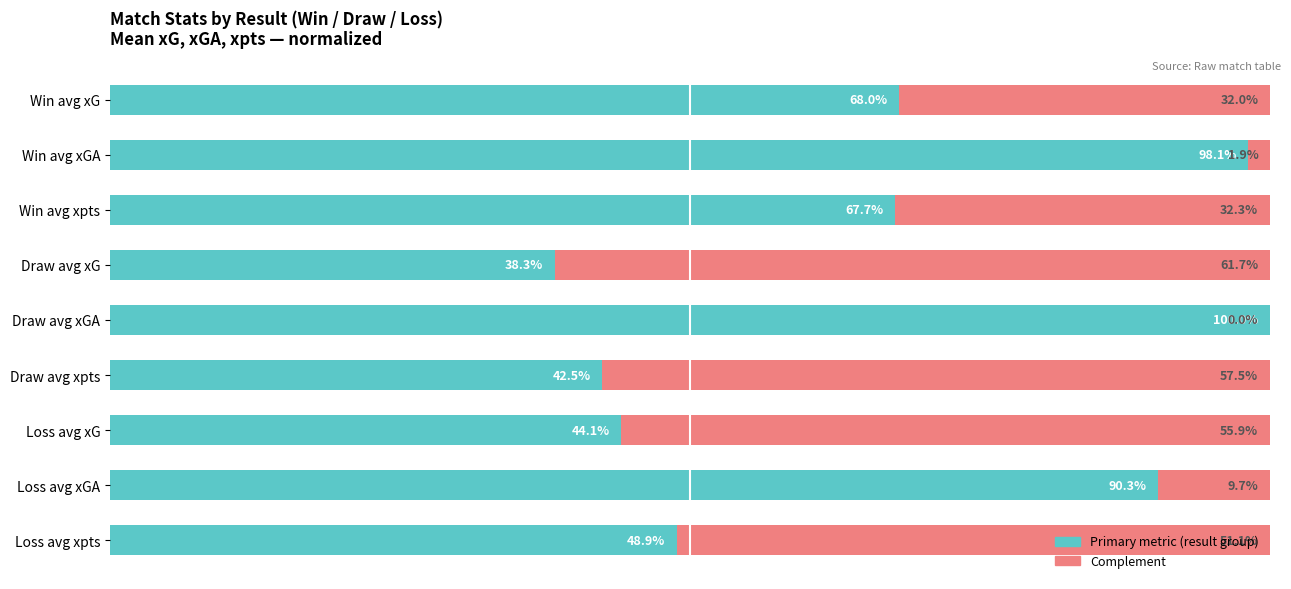

Reading right to left, what are all the values shown in this chart?

With Coverage (left metric): 48.9	90.3	44.1	42.5	100.0	38.3	67.7	98.1	68.0
Without Coverage (right metric): 51.1	9.7	55.9	57.5	0.0	61.7	32.3	1.9	32.0